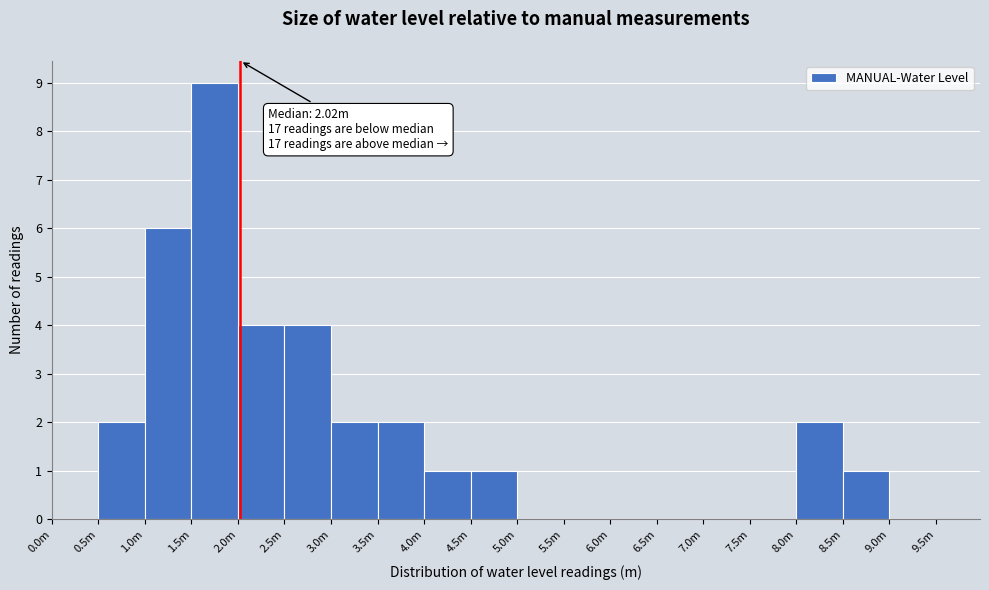

Reading left to right, extract all data points from this chart.

0.0m=0	0.5m=2	1.0m=6	1.5m=9	2.0m=4	2.5m=4	3.0m=2	3.5m=2	4.0m=1	4.5m=1	5.0m=0	5.5m=0	6.0m=0	6.5m=0	7.0m=0	7.5m=0	8.0m=2	8.5m=1	9.0m=0